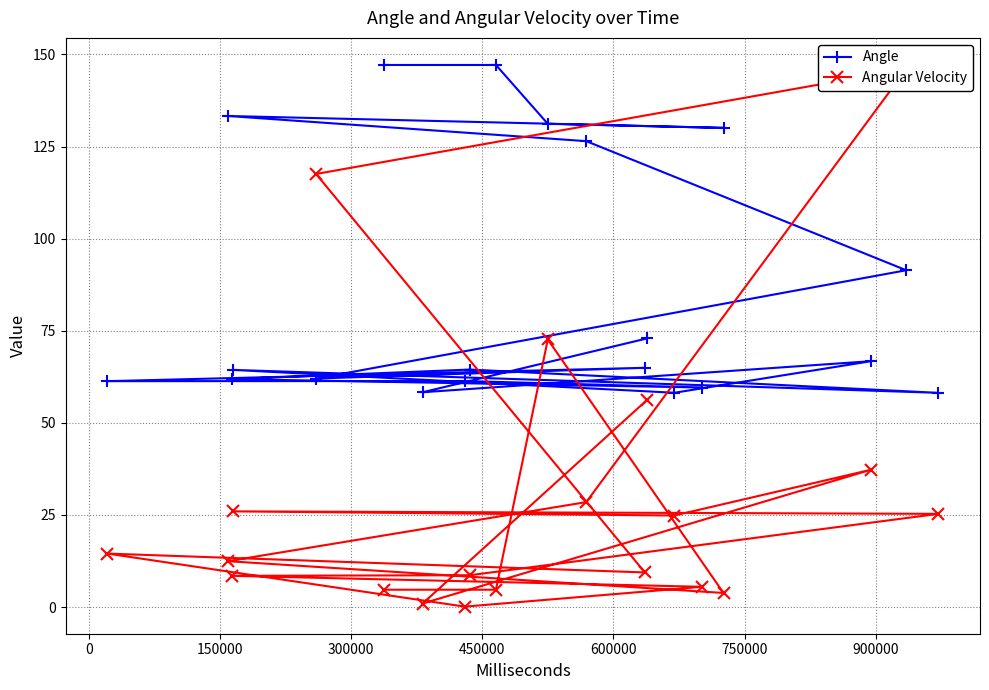

What is the highest value of the Angle series?

147.2